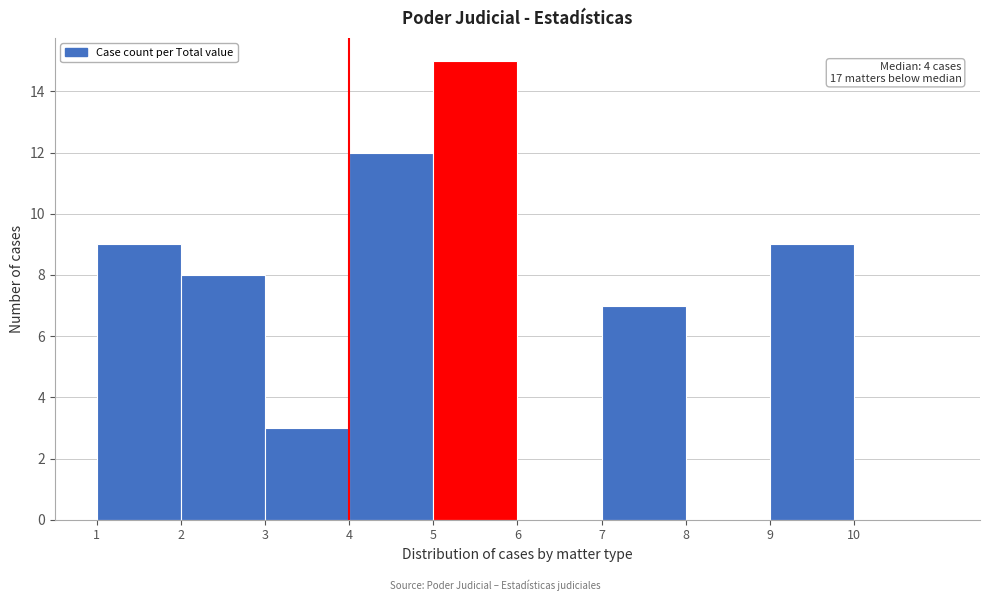

Over which range of the x-axis is the bar tallest?

5 to 6